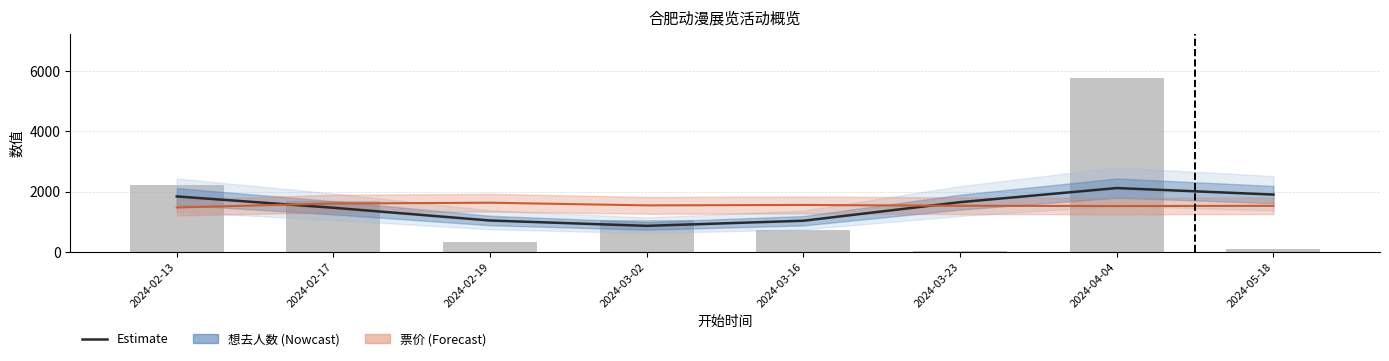

What is the maximum value shown in the chart?

5782.0